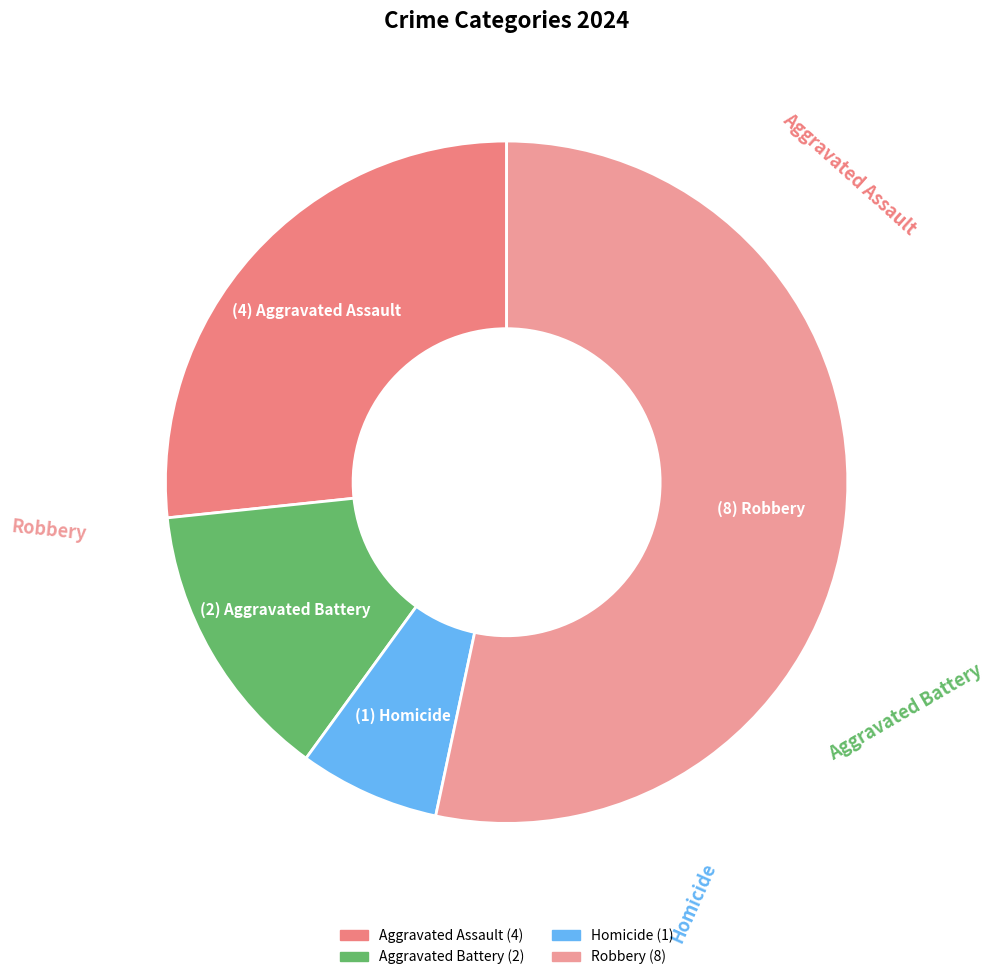

Rank the categories by value from highest to lowest.

Robbery, Aggravated Assault, Aggravated Battery, Homicide